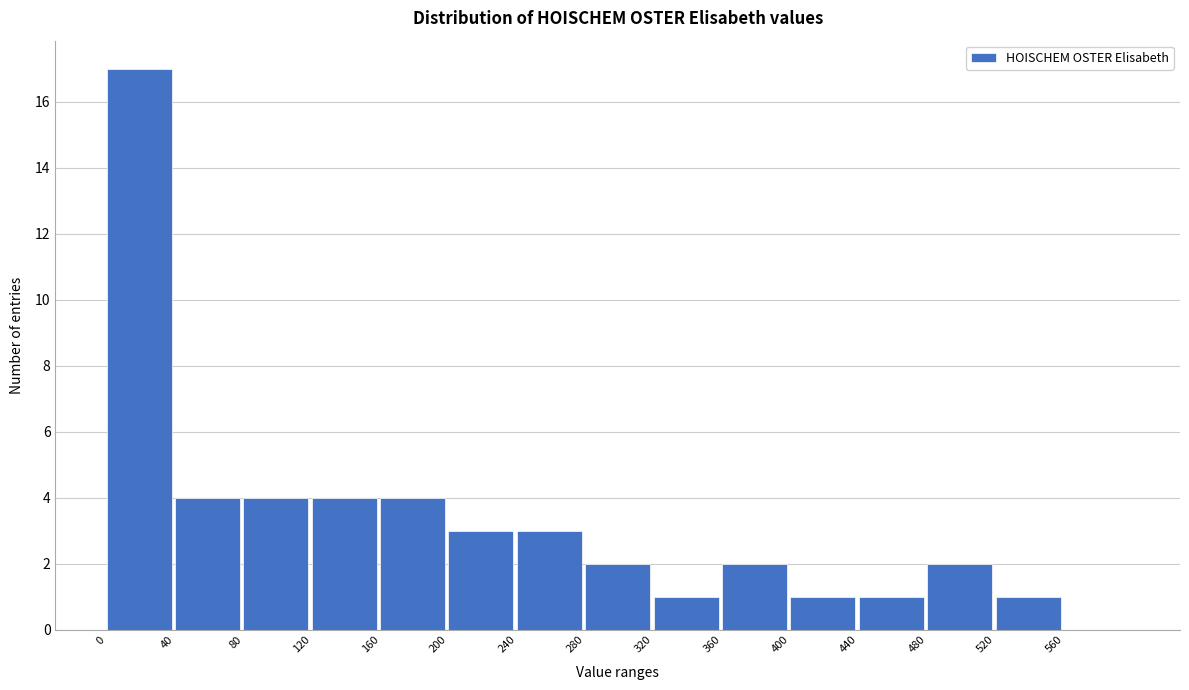

What is the height of the bar covering 240 to 280 on the x-axis? The values are not printed on the chart, so give them approximately, as read against the axis.

3